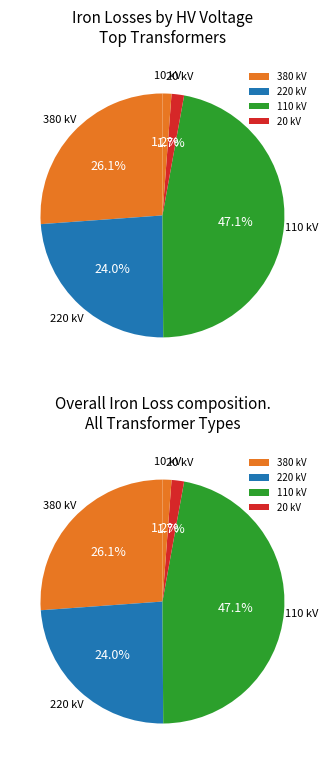

Which slice is the smallest?

10